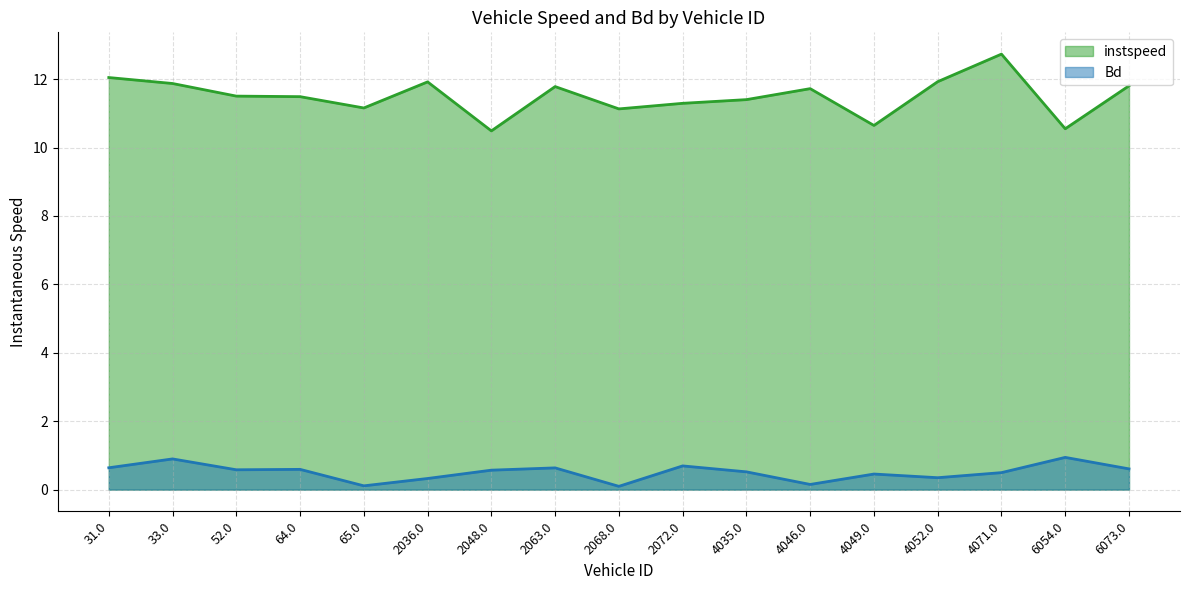

How many lines are shown in the chart?

2